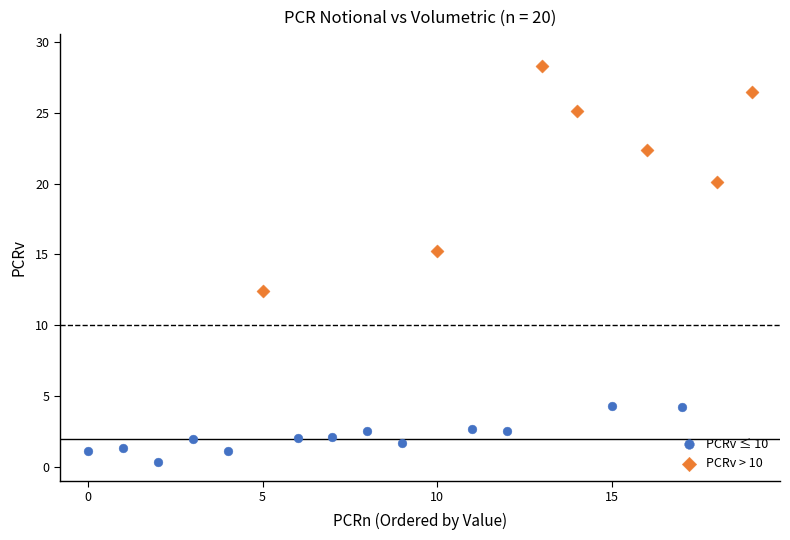

What are all the series names shown in the legend?

PCRv ≤ 10, PCRv > 10